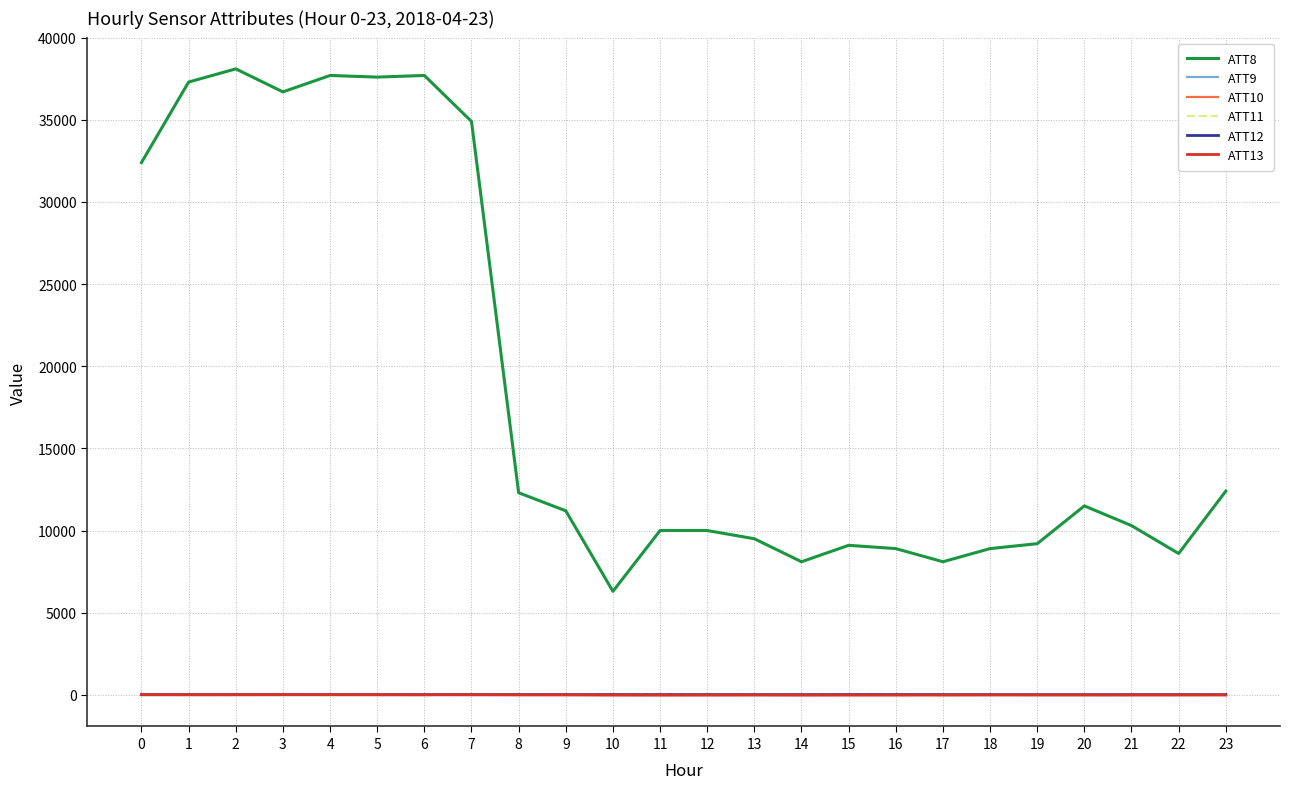

Which series has the largest range (max minus min)?

ATT8